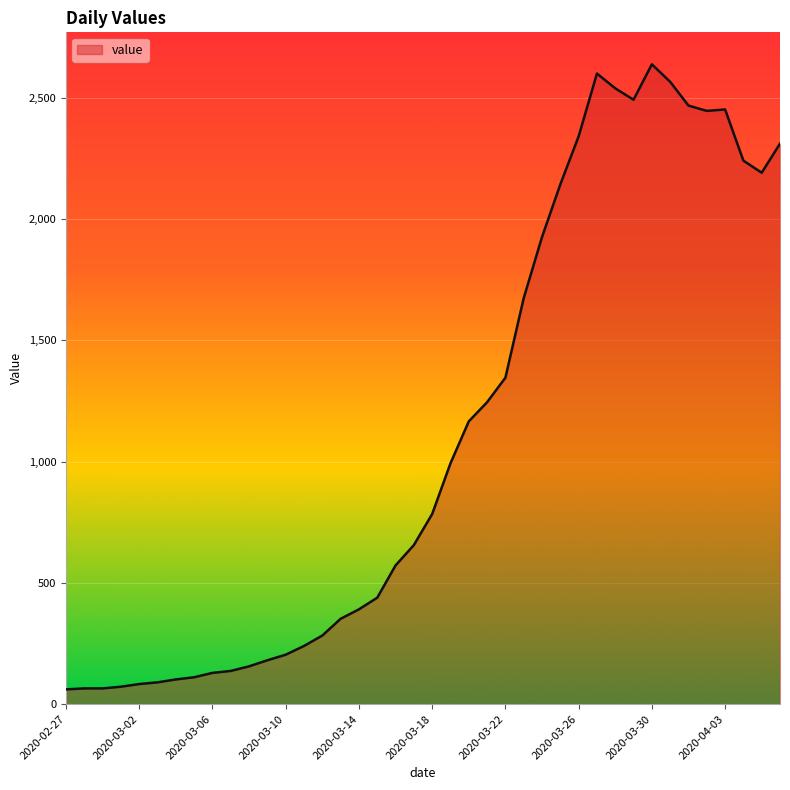

What is the greatest value displayed?

2638